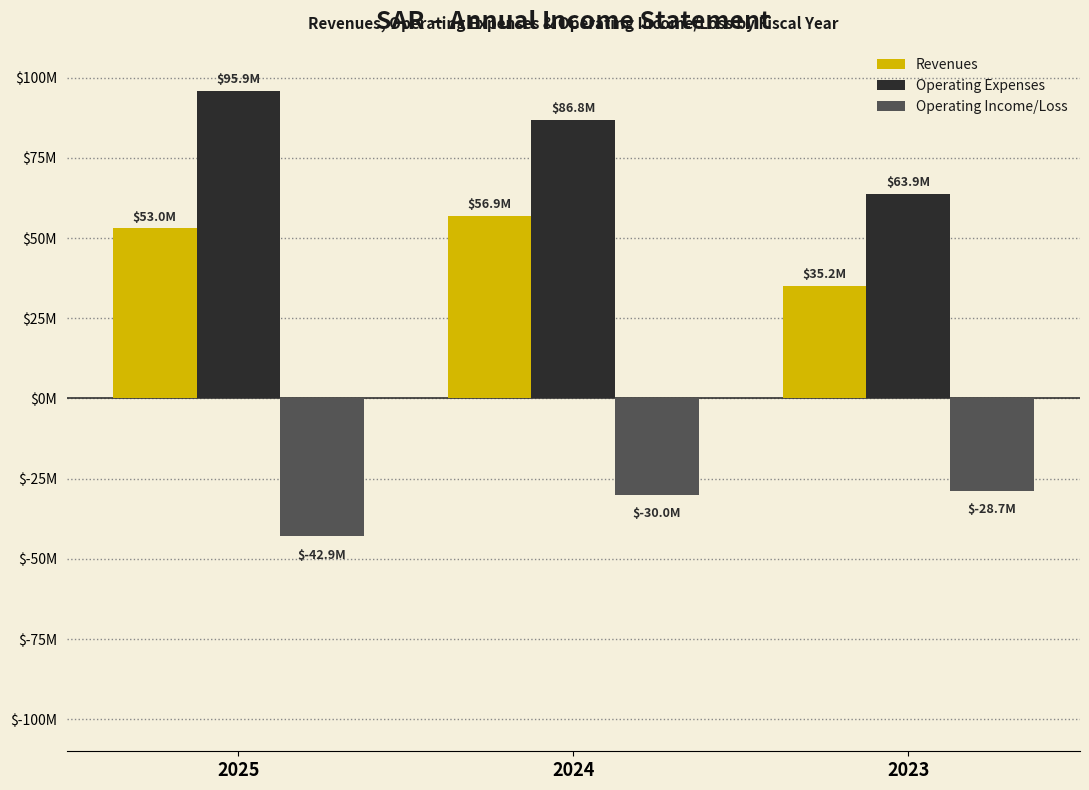

Does the chart contain stacked bars?

No